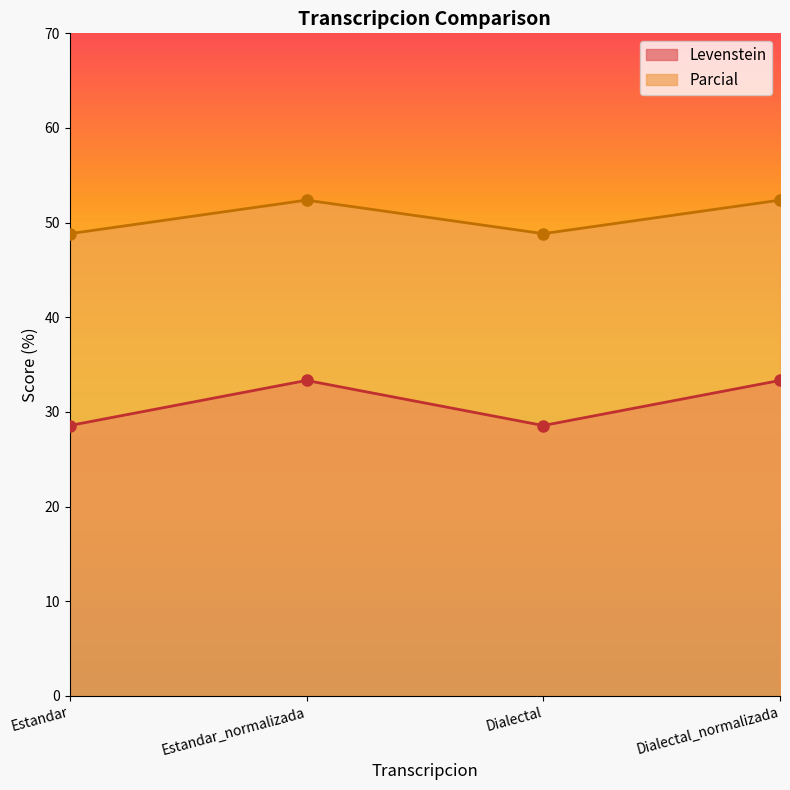

True or false: Parcial and Levenstein cross at least once.

False